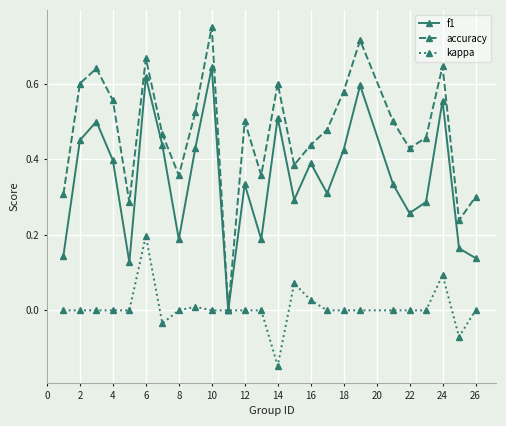

True or false: accuracy has more than 2 interior local peaks.

True